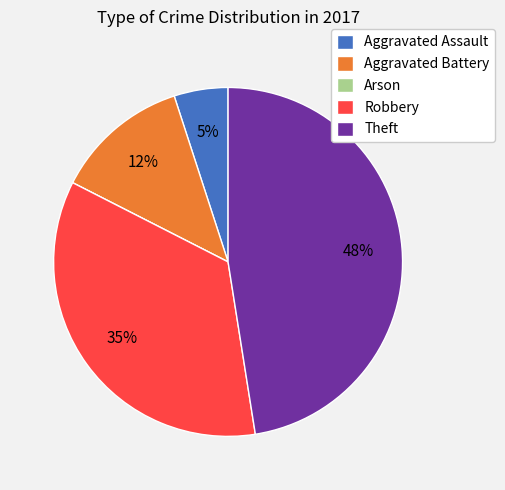

Which category has the biggest portion of the pie?

Theft